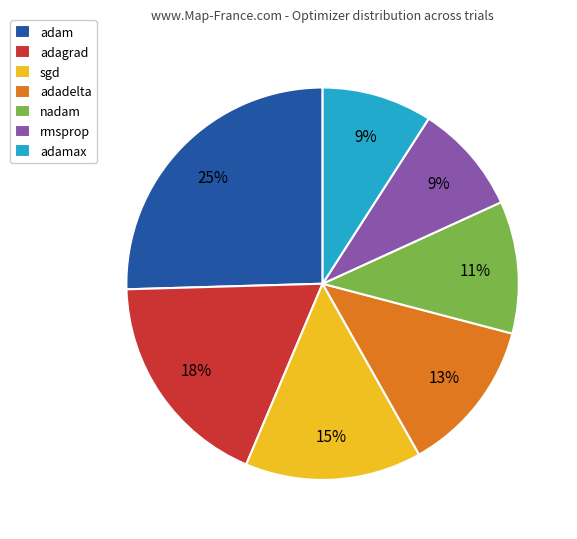

Which has a higher value, nadam or rmsprop?

nadam